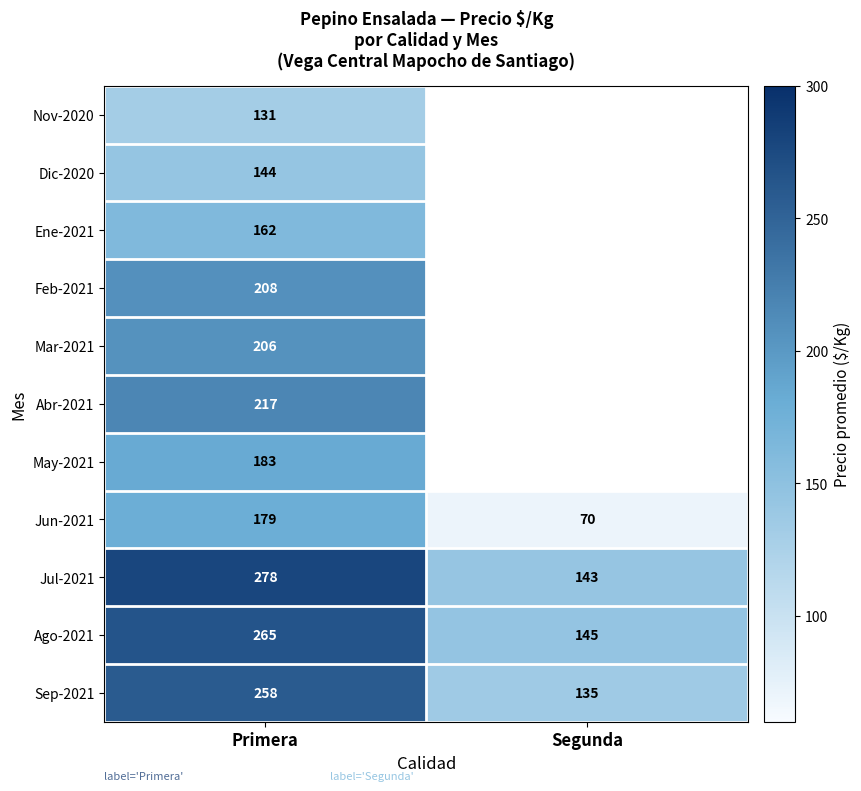

What is the difference between the Ago-2021 values at Segunda and Primera?

120